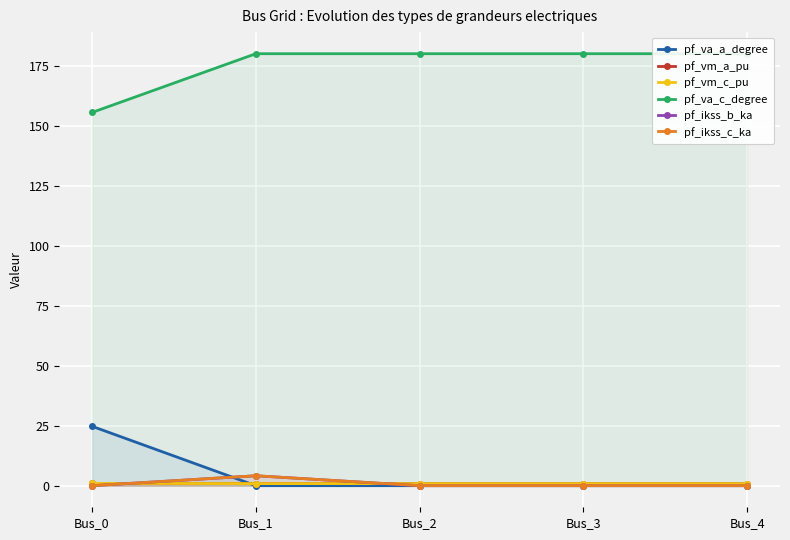

True or false: pf_ikss_c_ka has a value of 4.1 at Bus_1.

True